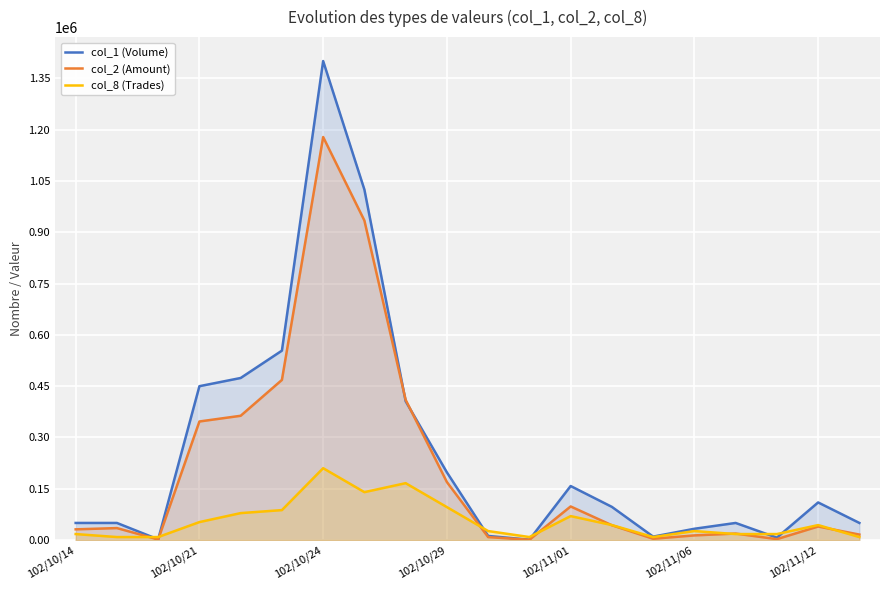

Does the chart display data point markers on the line(s)?

No